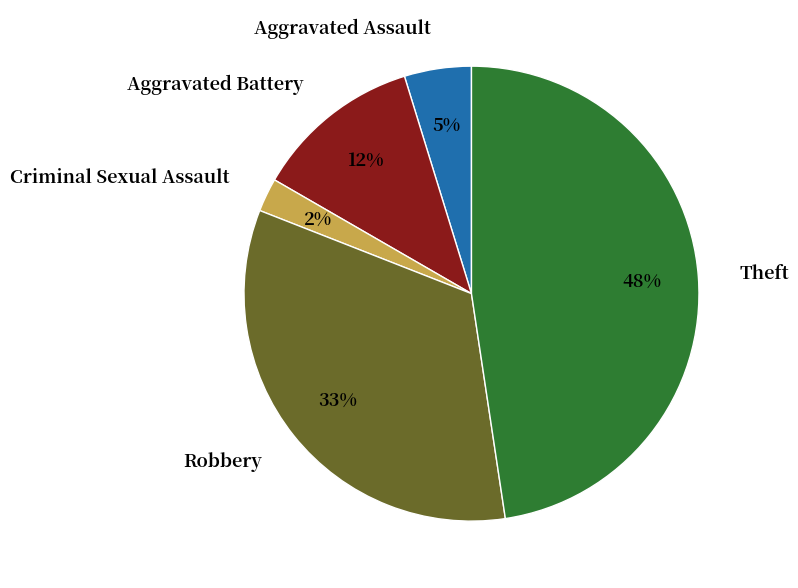

How many slices are in this pie chart?

5